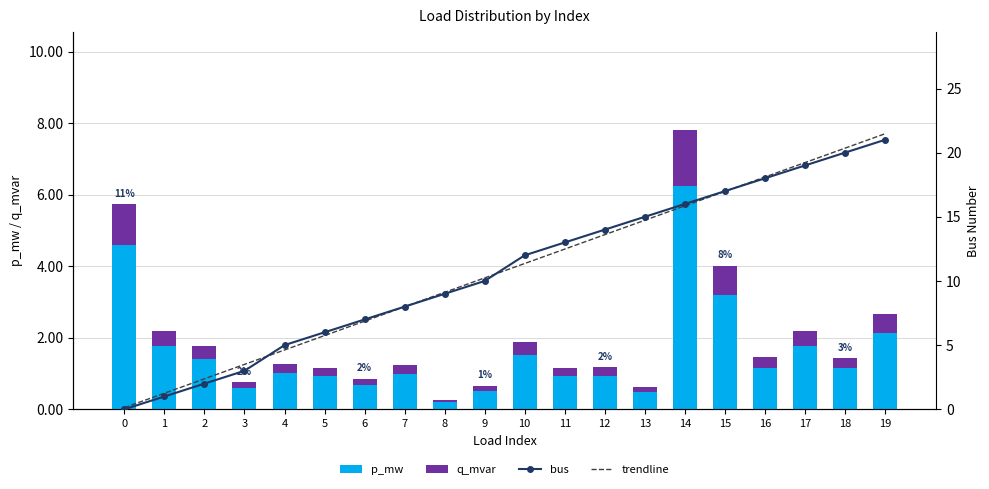

Rank the series by their maximum value, from highest to lowest.

trendline, bus, p_mw, q_mvar